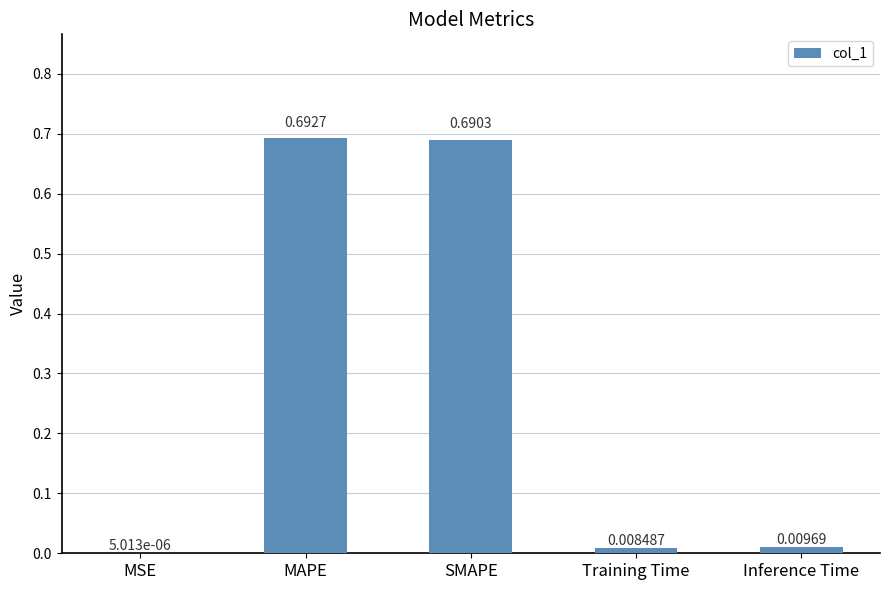

Between Training Time and SMAPE, which is larger?

SMAPE